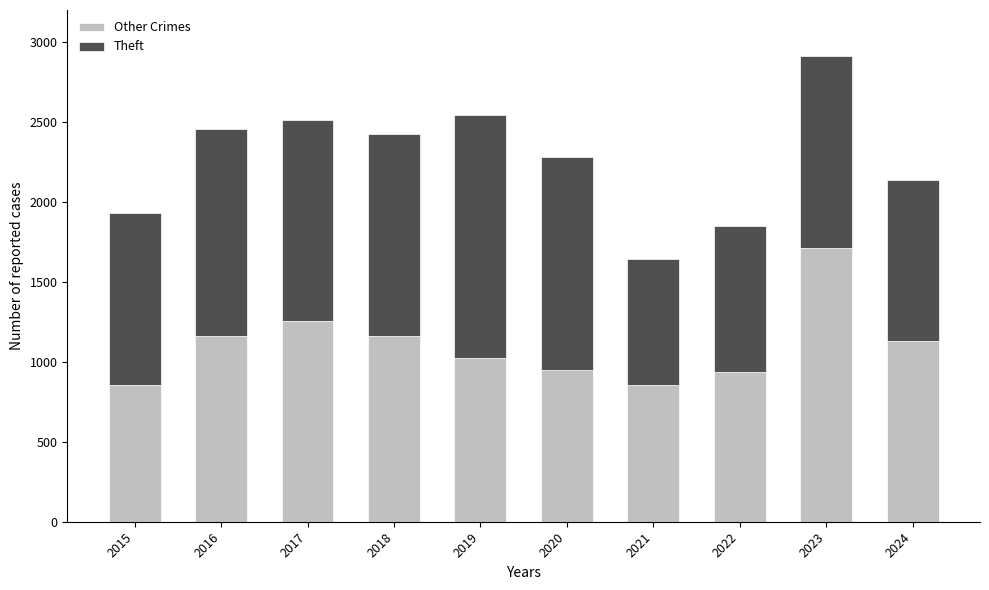

The Other Crimes series shows 382 at 2016. True or false?

False